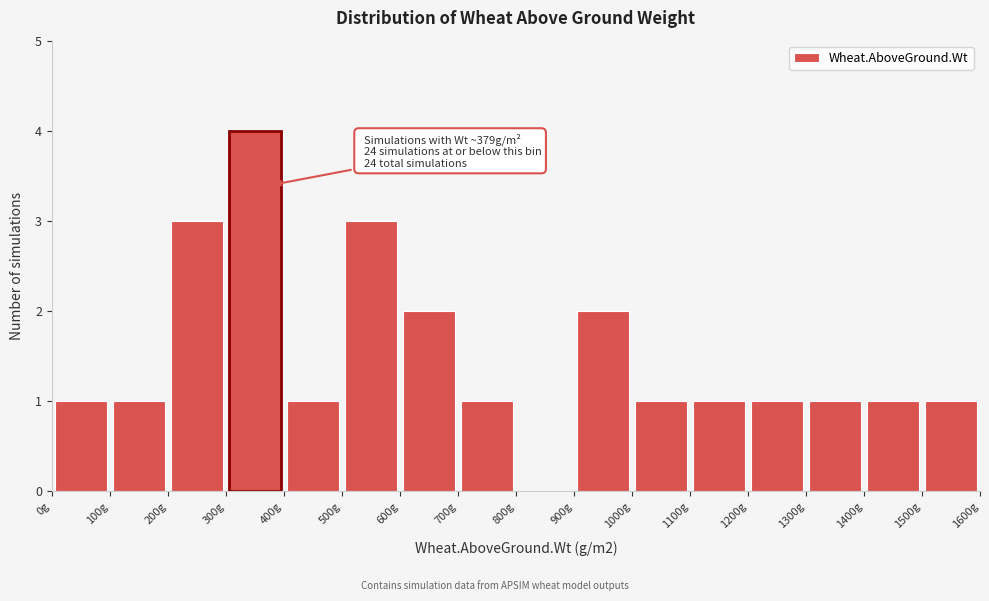

Which range on the x-axis has the tallest bar?

300 to 400